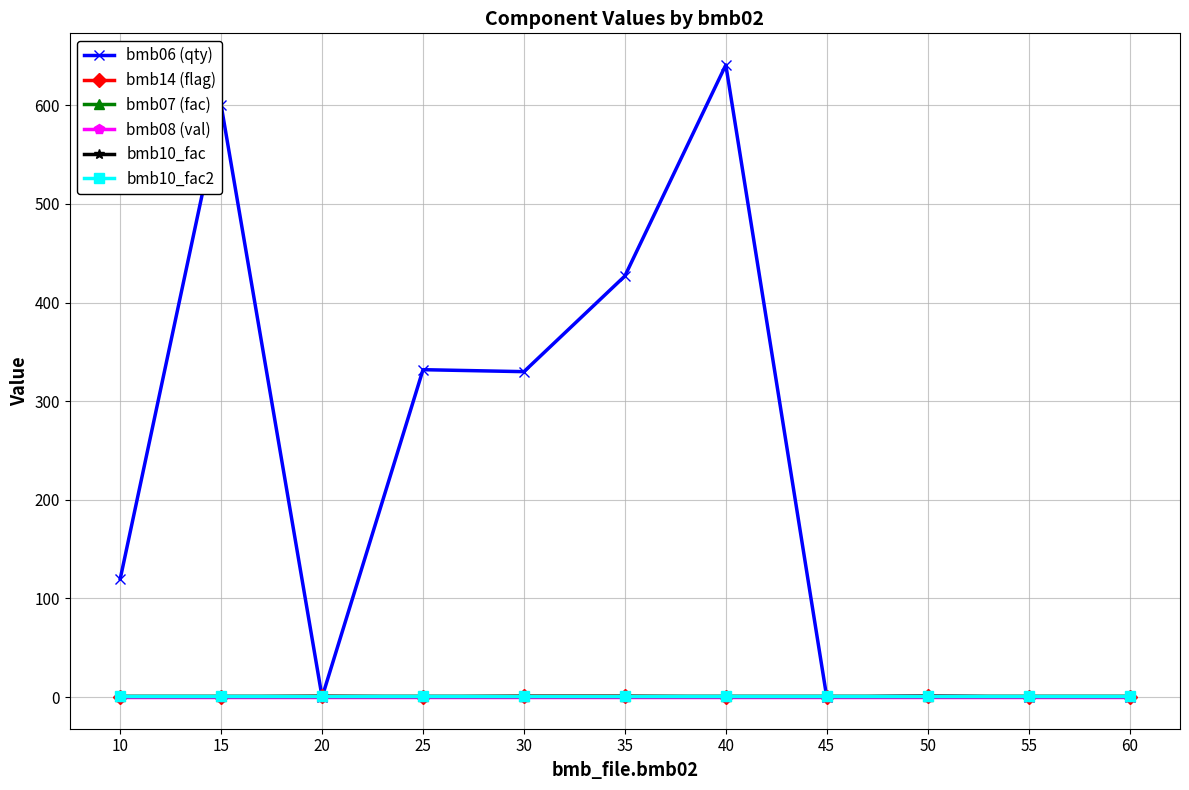

Does the chart have visible grid lines?

Yes